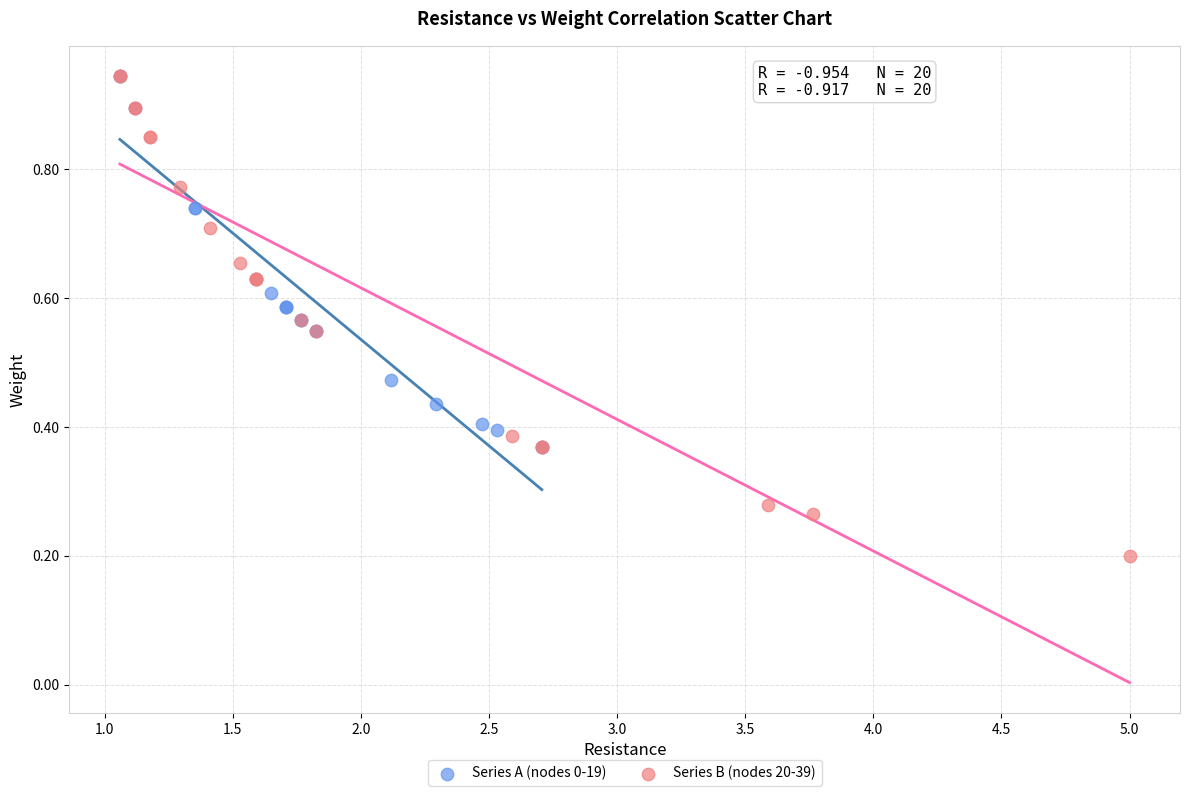

Which series reaches the minimum Y coordinate?

Series B (nodes 20-39)